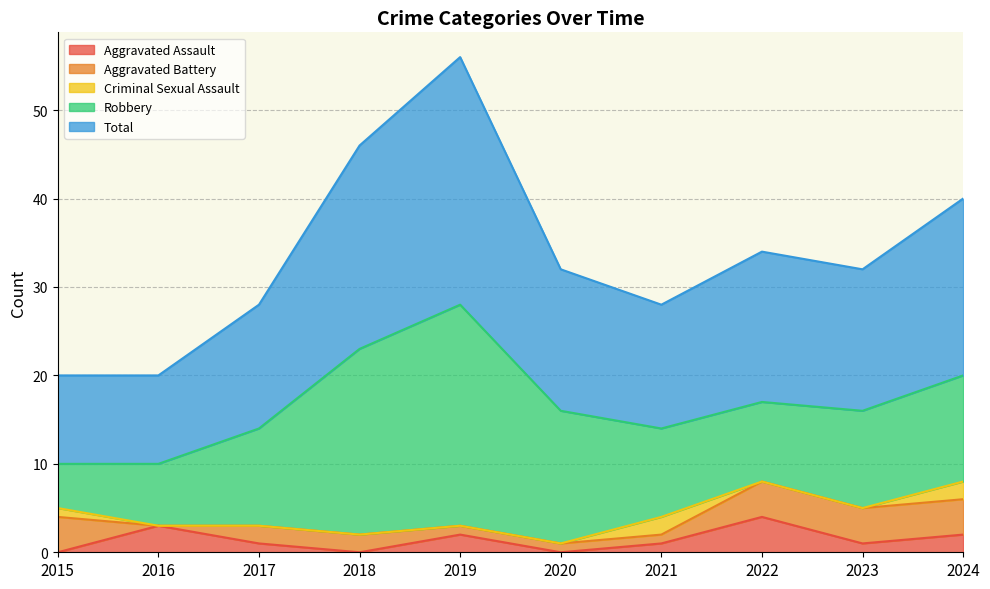

Reading left to right, what are all the values shown in this chart?

Aggravated Assault: 0	3	1	0	2	0	1	4	1	2
Aggravated Battery: 4	0	2	2	1	1	1	4	4	4
Criminal Sexual Assault: 1	0	0	0	0	0	2	0	0	2
Robbery: 5	7	11	21	25	15	10	9	11	12
Total: 10	10	14	23	28	16	14	17	16	20